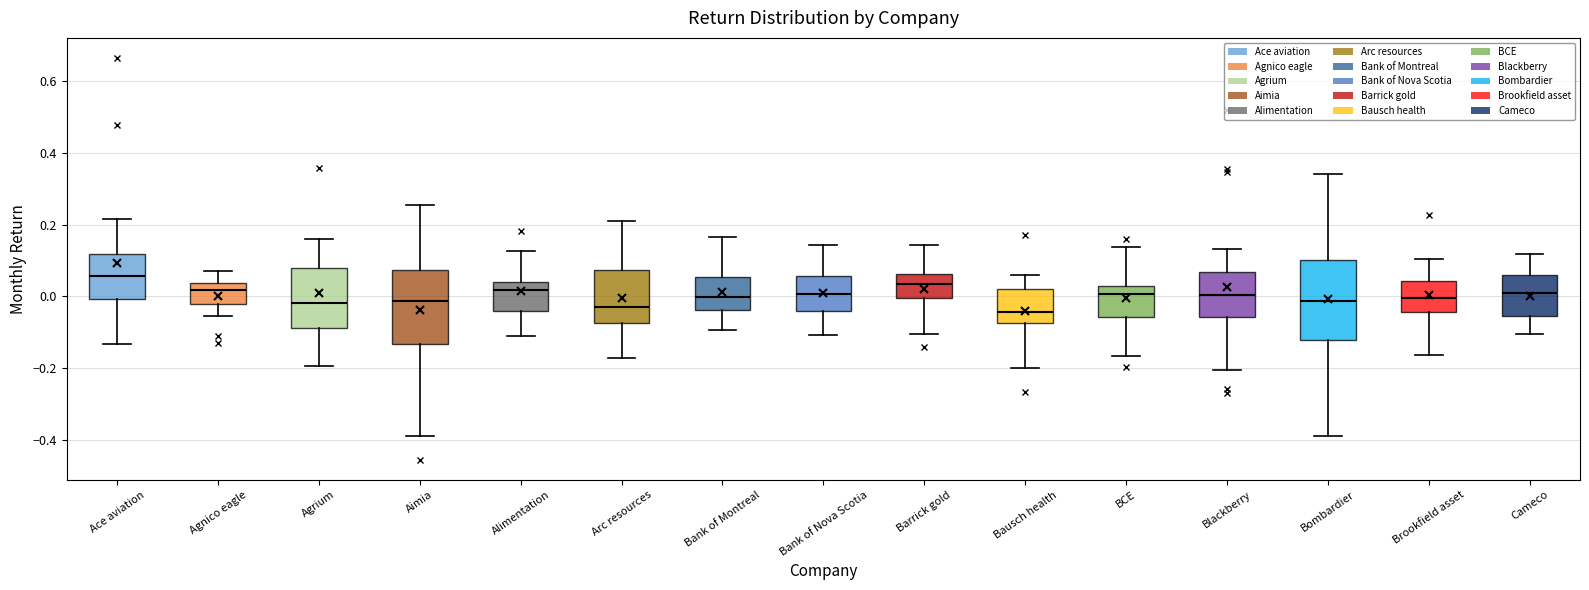

Which box has the highest median line?

Ace aviation